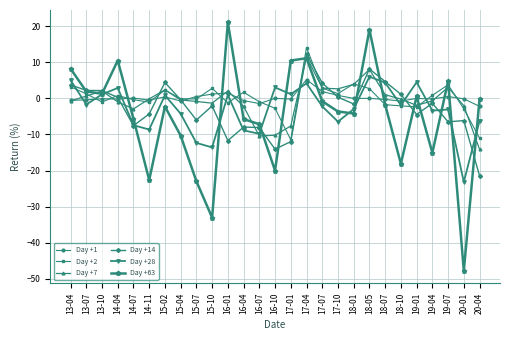

What is the total value across all series at 18-07?

6.3